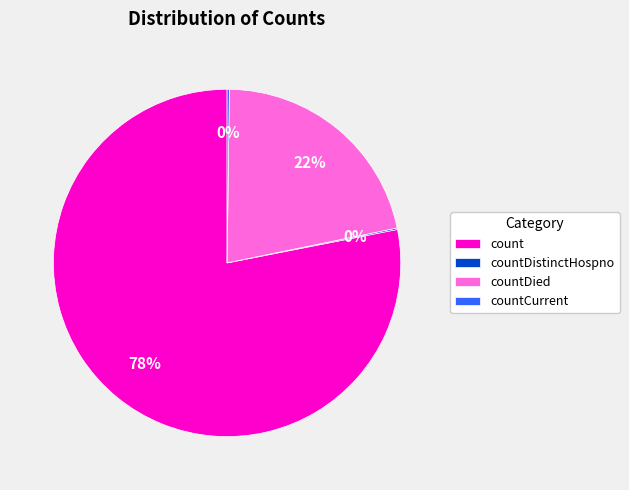

The countDied slice represents 22% of the pie. True or false?

True